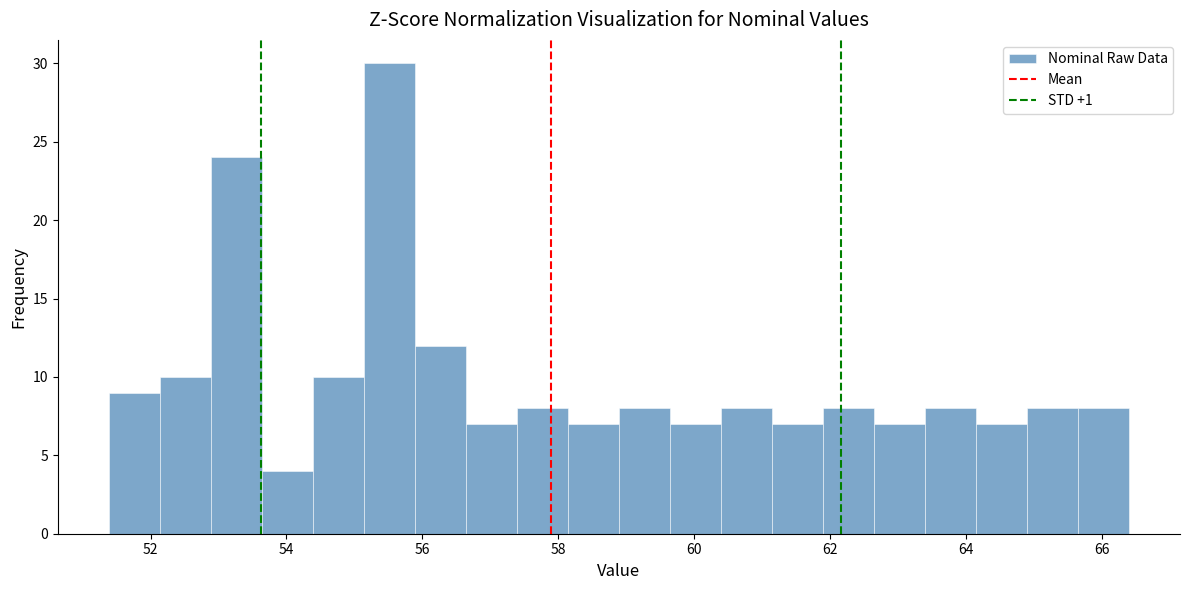

Read against the x-axis, roughly where is the centre of the tallest bar?

55.6